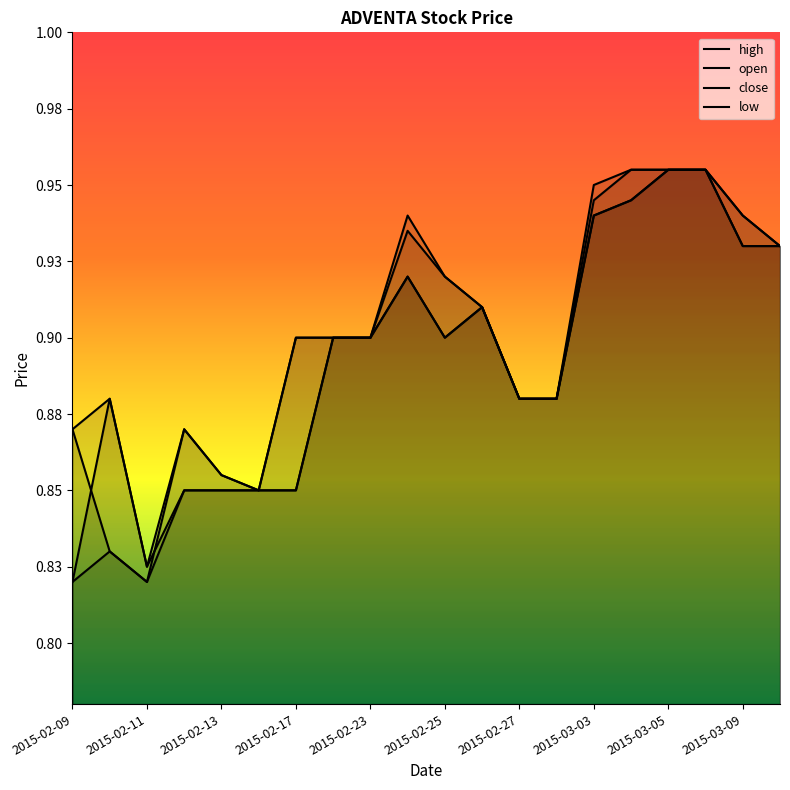

True or false: low has more than 1 interior local peaks.

True